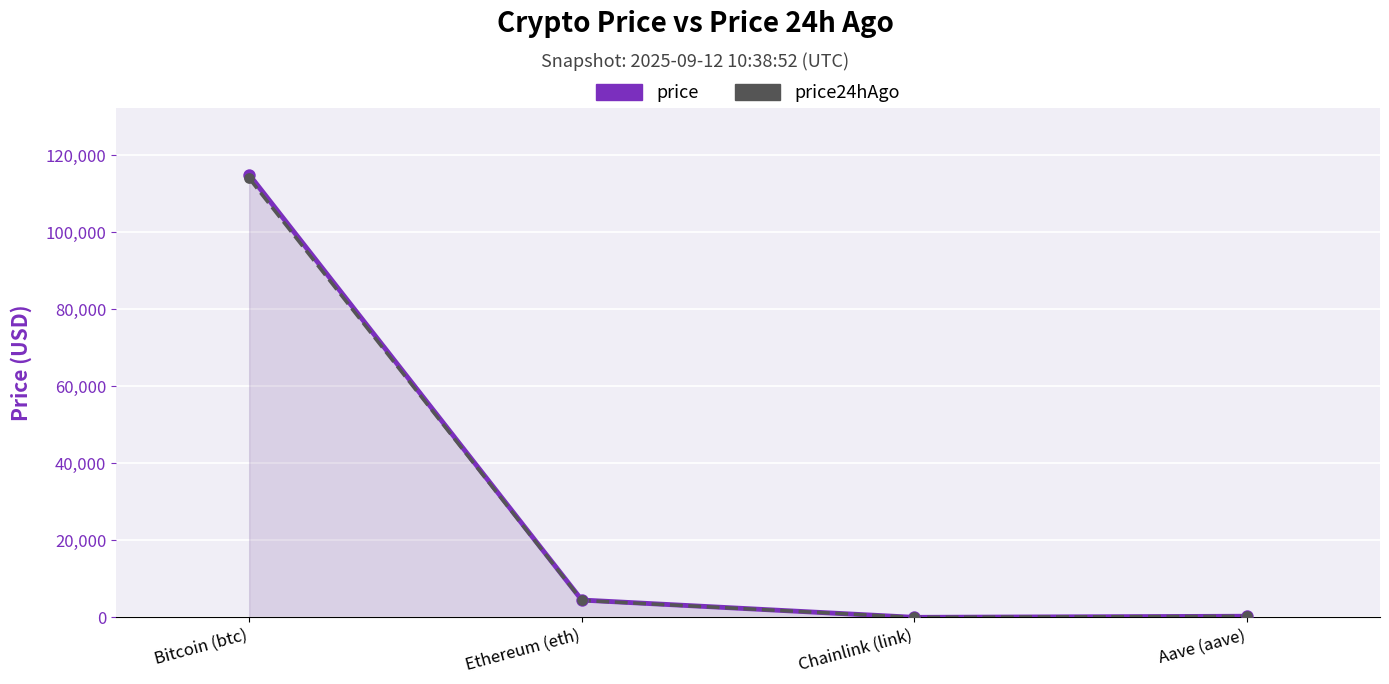

At which category is the sum across all series the highest?

Bitcoin (btc)